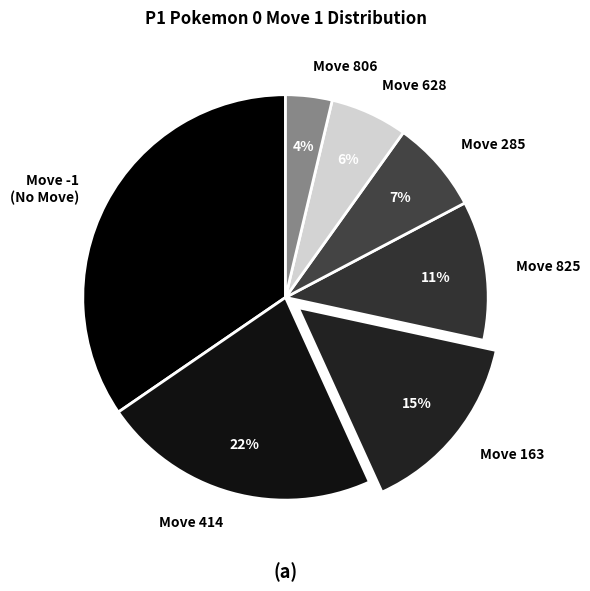

Does any single category account for the majority?

No